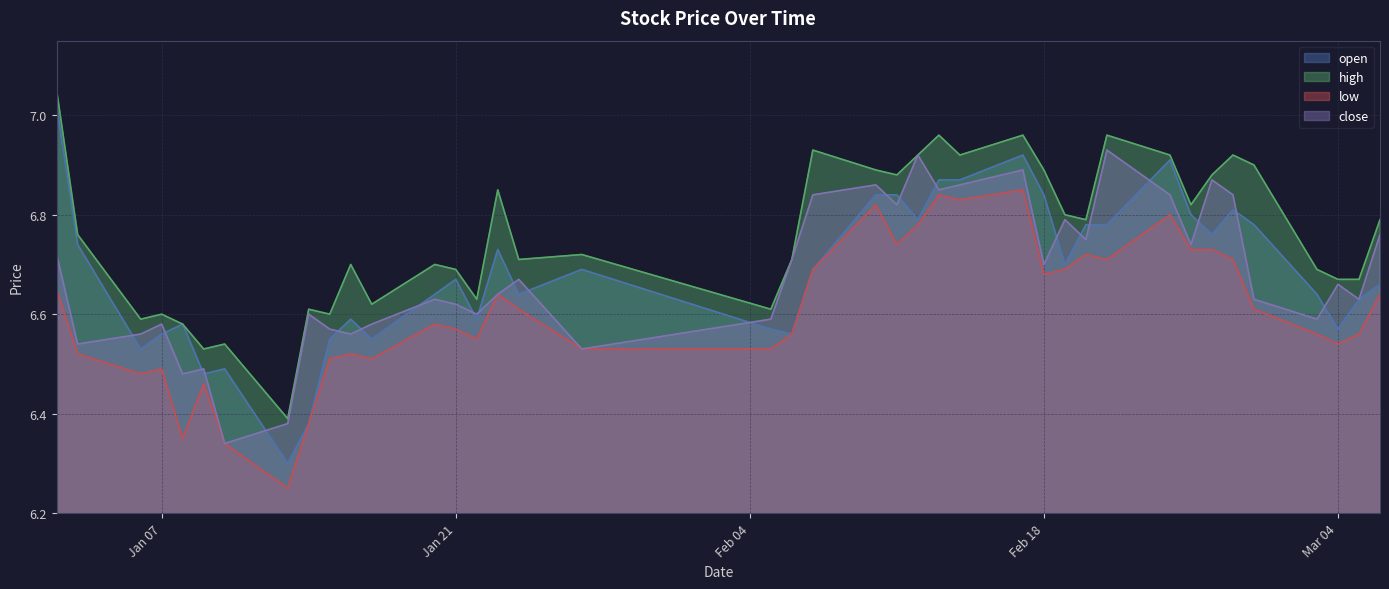

Which category has the lowest value across all series?

2025-01-13